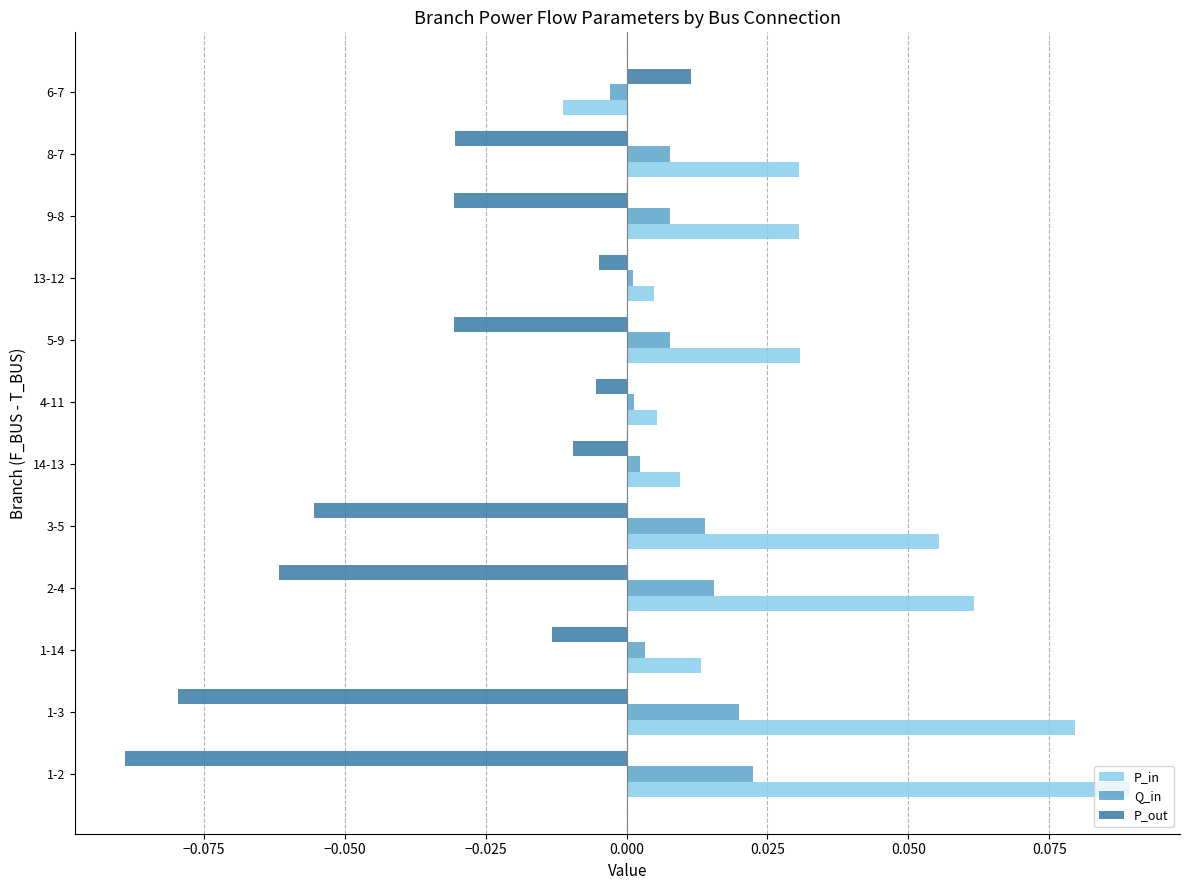

Which category has the lowest value across all series?

1-2